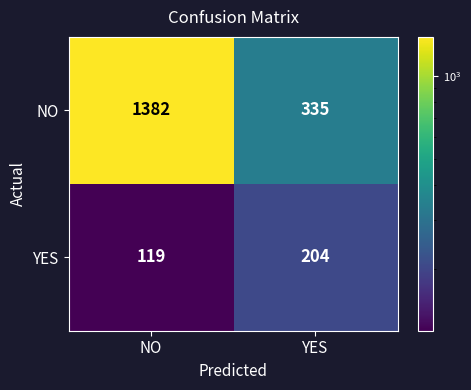

Which series has the largest range (max minus min)?

NO